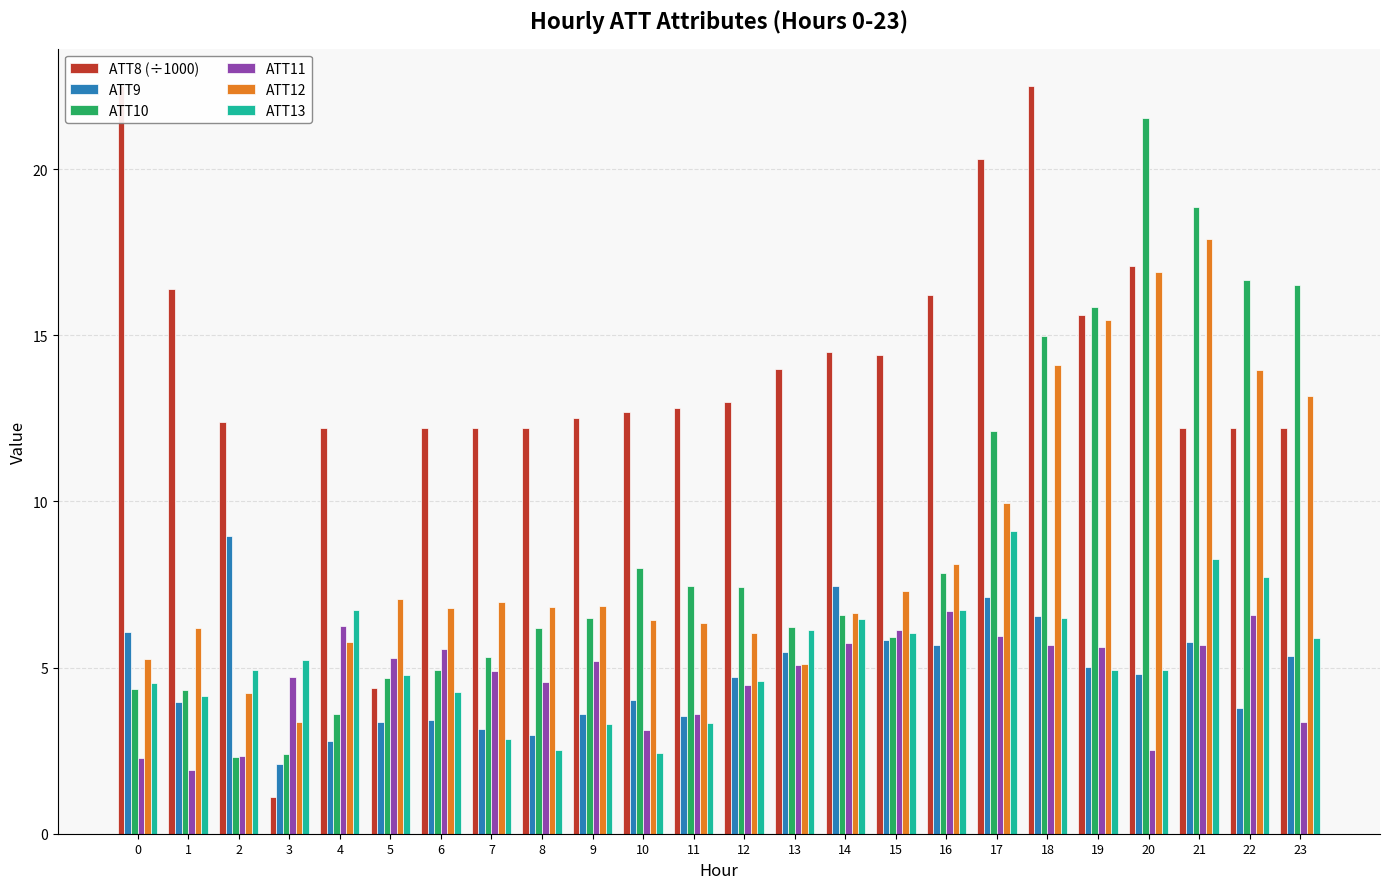

List the series in order of their peak value, lowest first.

ATT11, ATT9, ATT13, ATT12, ATT10, ATT8 (÷1000)